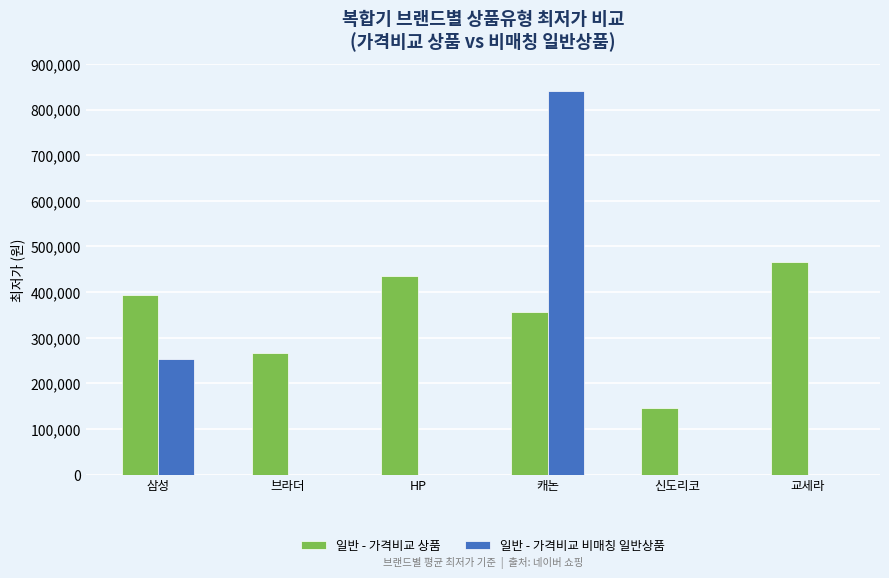

What is the difference between the 일반 - 가격비교 상품 values at 신도리코 and 삼성?

246726.7